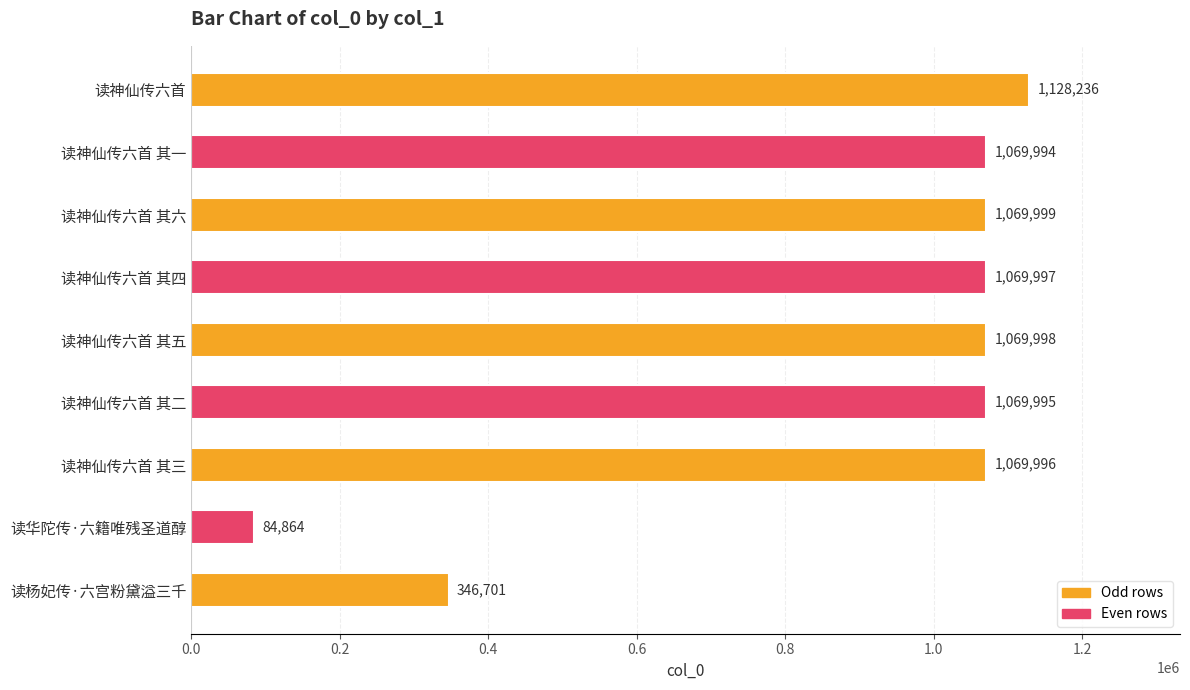

What is the minimum value shown in the chart?

84864